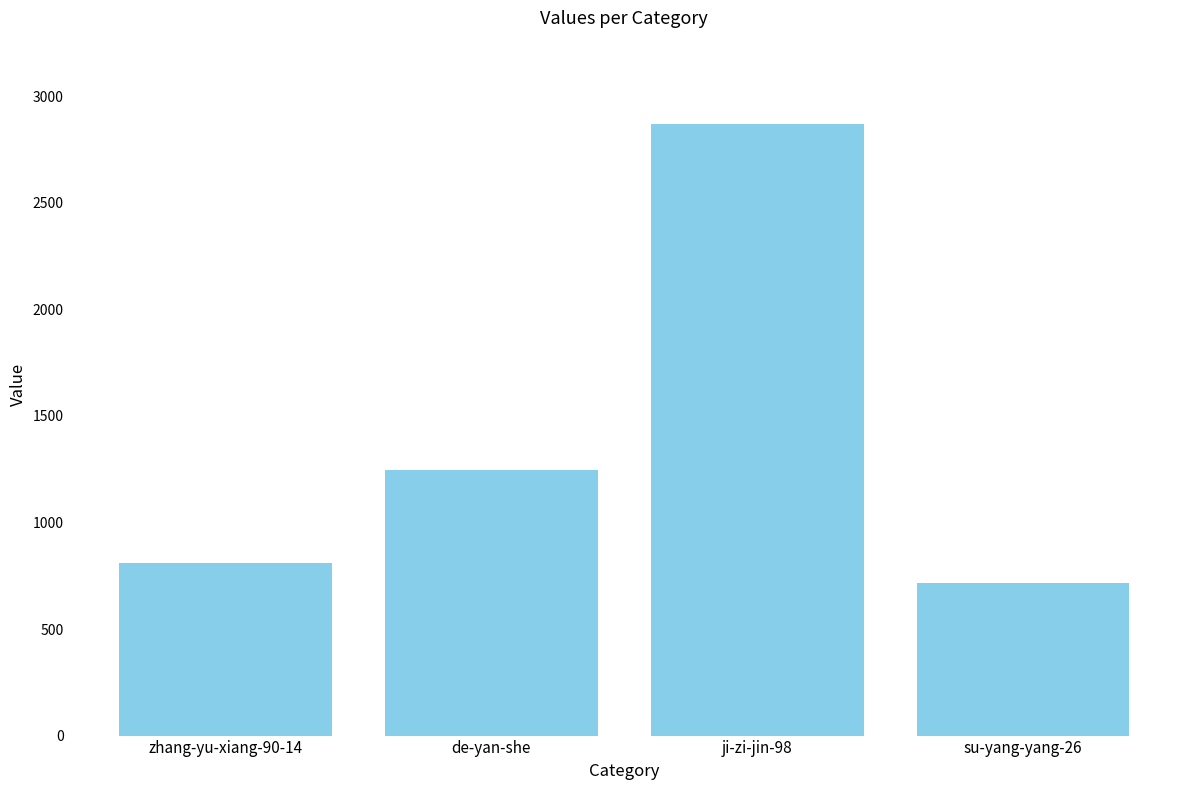

What is the minimum value shown in the chart?

717